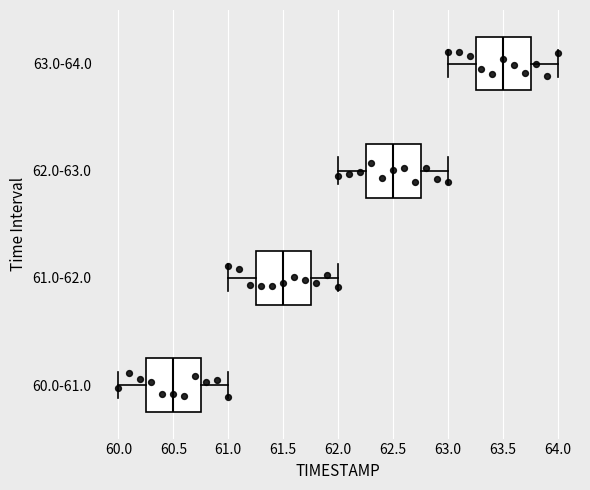

Where does the right whisker of the box for 63.0-64.0 end on the x-axis? The values are not printed on the chart, so give them approximately, as read against the axis.

64.00